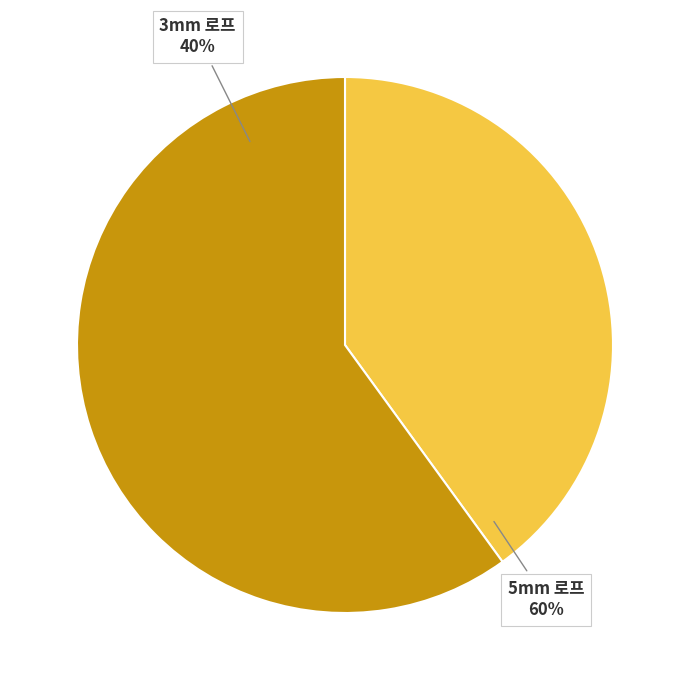

What is the ratio of the value at 5mm 로프 to the value at 3mm 로프?

1.5